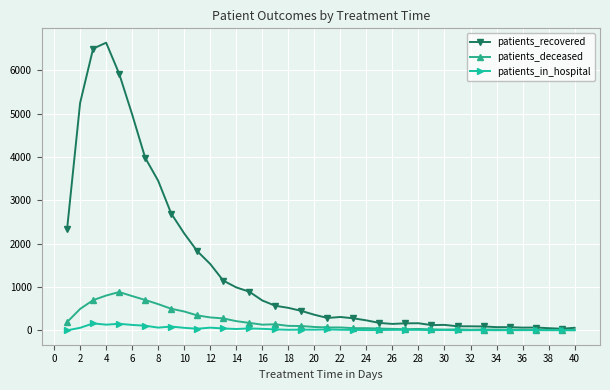

Which series has the largest range (max minus min)?

patients_recovered